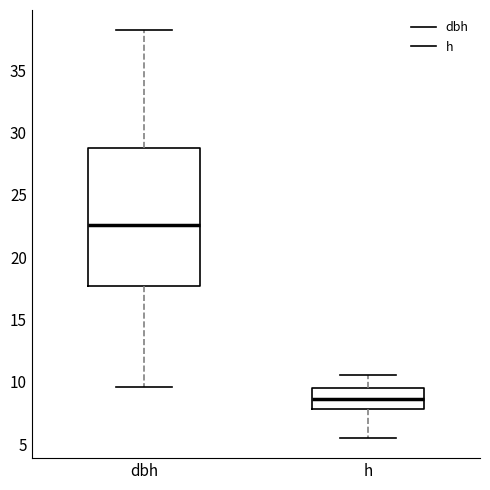

Reading left to right, read every box against the y-axis: the position of its median line, the range the box covers, and the ends of its whiskers. The values are not printed on the chart, so give them approximately, as read against the axis.

dbh: median 22.5, box 17.5 to 29.0, whiskers 9.5 to 38.0
h: median 8.5, box 8.0 to 9.5, whiskers 5.5 to 10.5